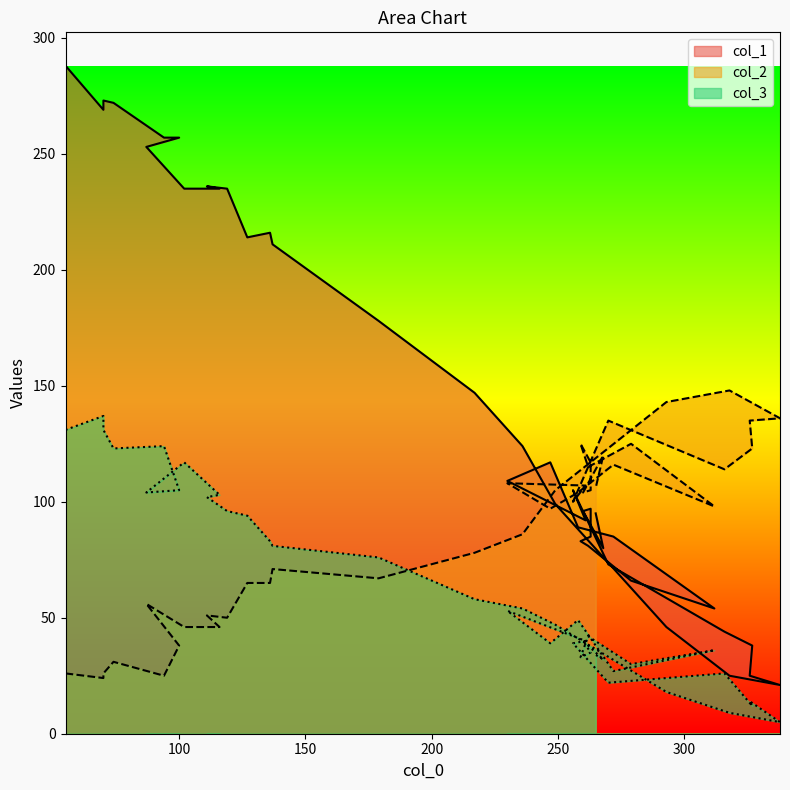

How many interior local peaks does the col_1 series have?

6